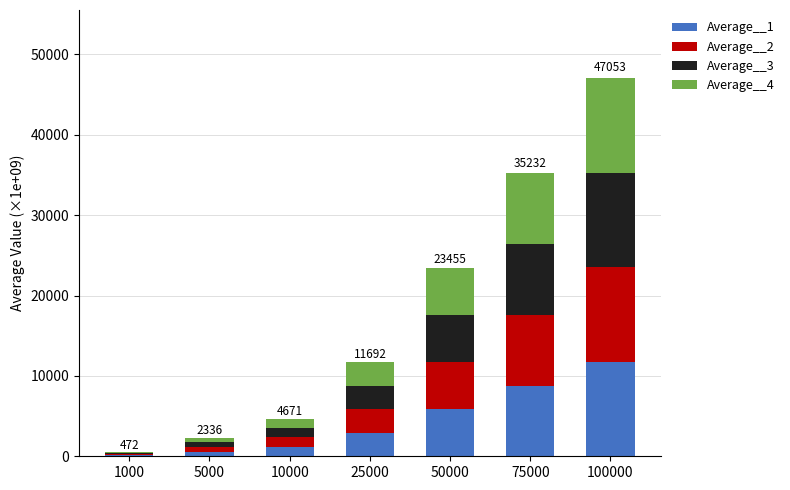

At which category is the sum across all series the highest?

100000